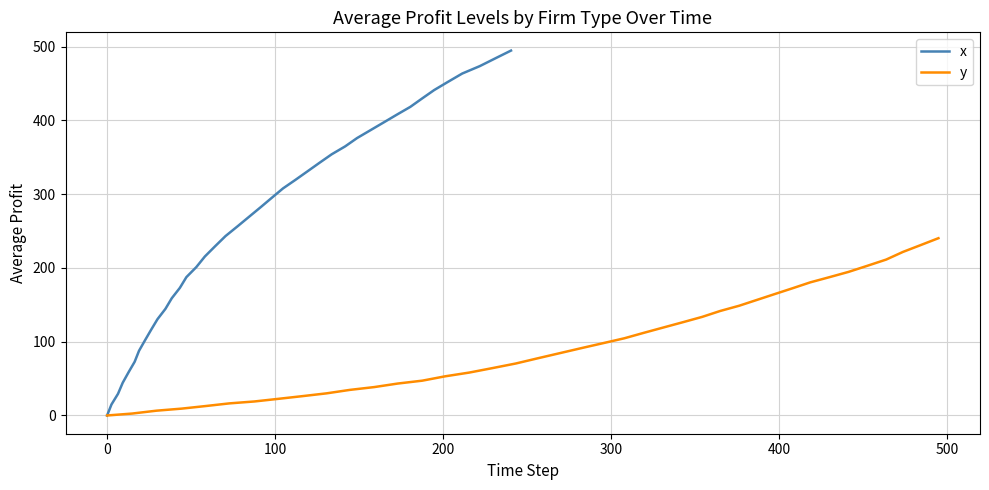

The value of y at 22 is 158.6. True or false?

False